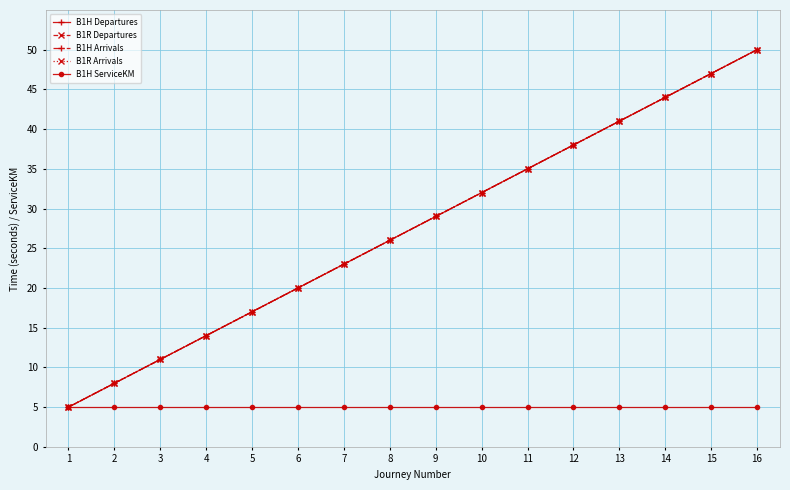

Is this an area chart (filled region under the line)?

No